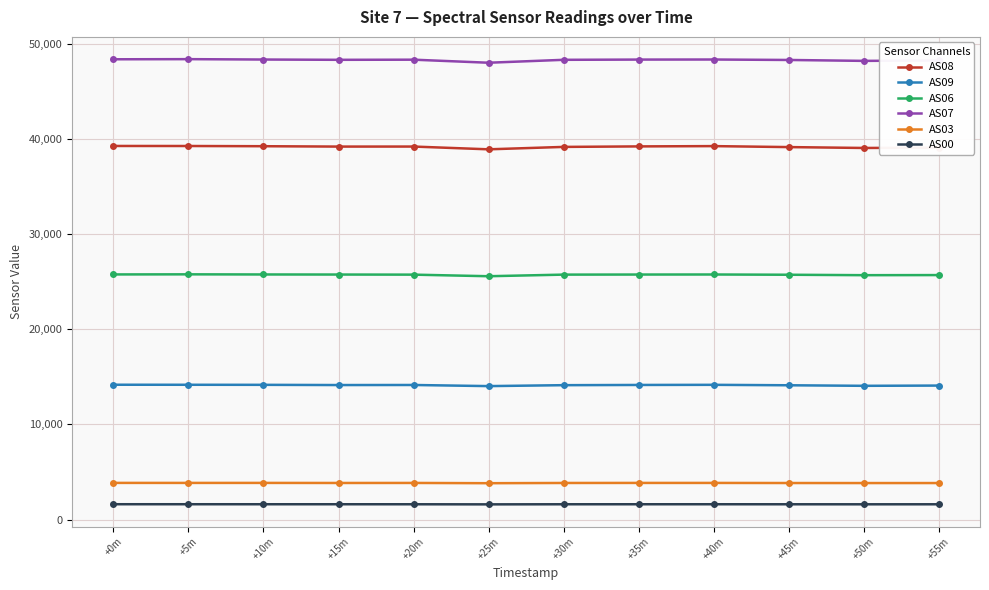

The value of AS03 at +10m is 6364. True or false?

False